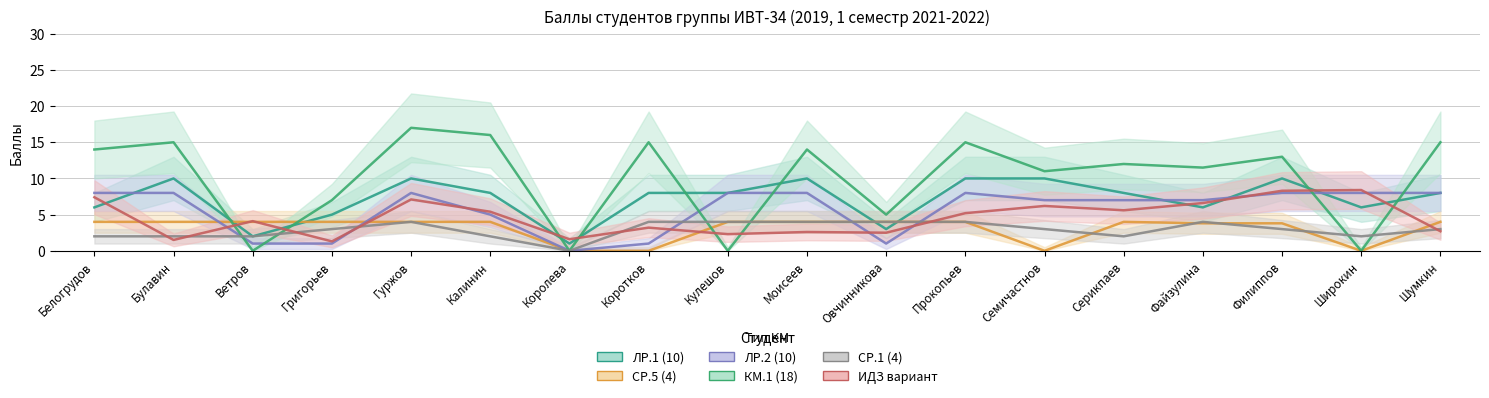

What are all the series names shown in the legend?

ЛР.1 (10), СР.5 (4), ЛР.2 (10), КМ.1 (18), СР.1 (4), ИДЗ вариант